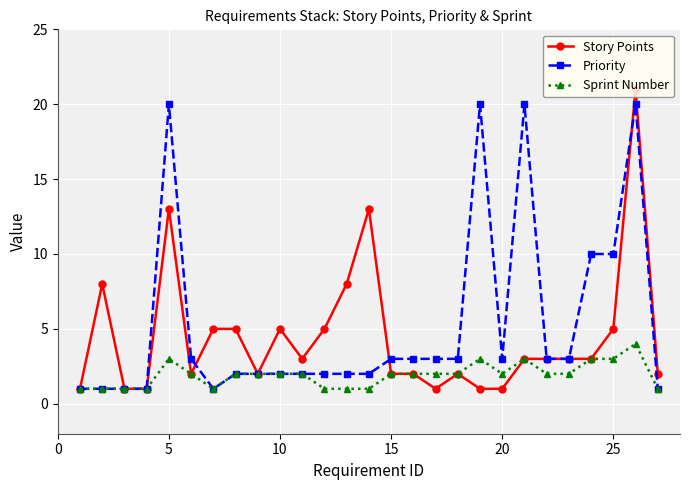

List the series in order of their overall mean, lowest first.

Sprint Number, Story Points, Priority